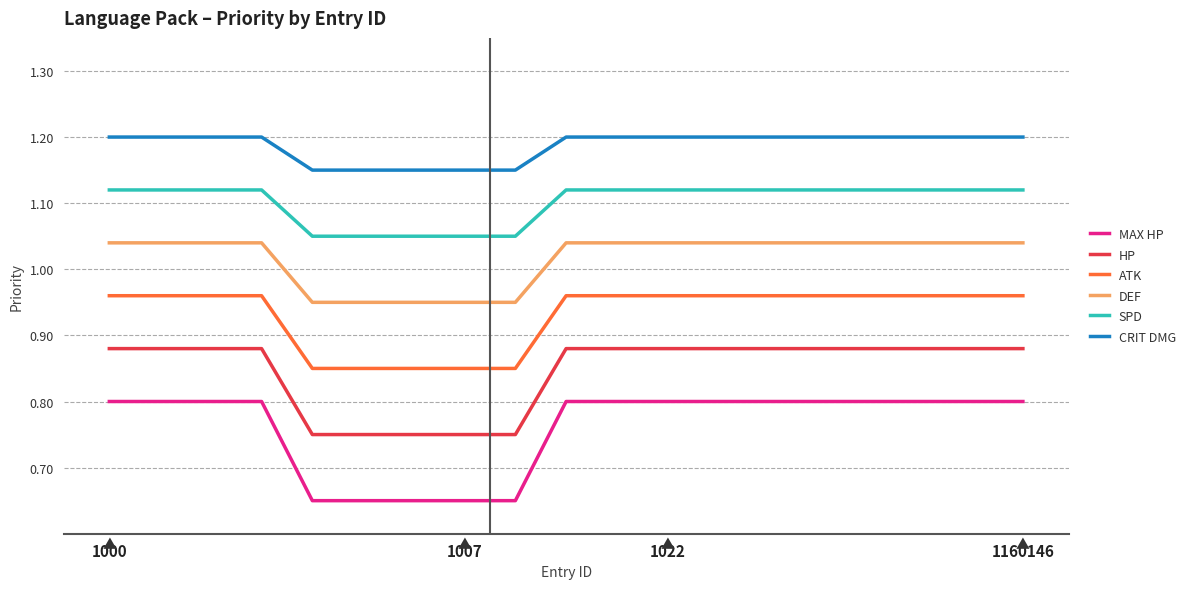

True or false: ATK and DEF intersect in this chart.

False